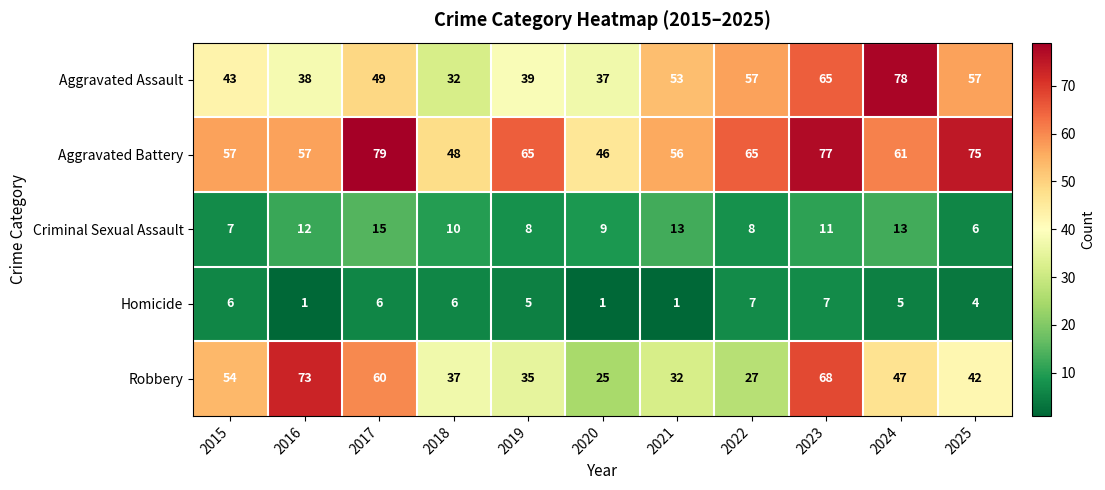

What is the maximum value shown in the chart?

79